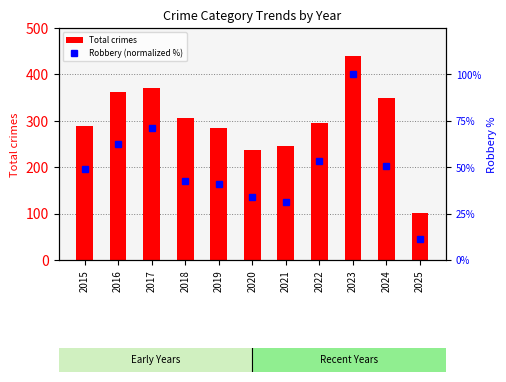

Rank the series at 2025 from lowest to highest value.

Robbery (normalized %), Total crimes